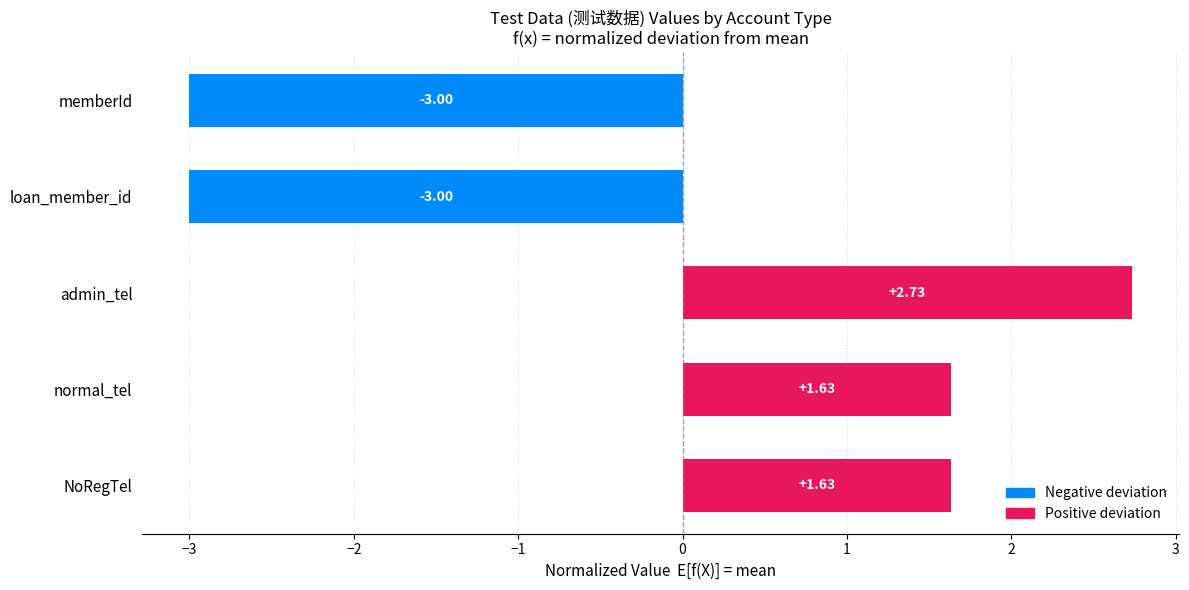

Which has a higher value, admin_tel or loan_member_id?

admin_tel